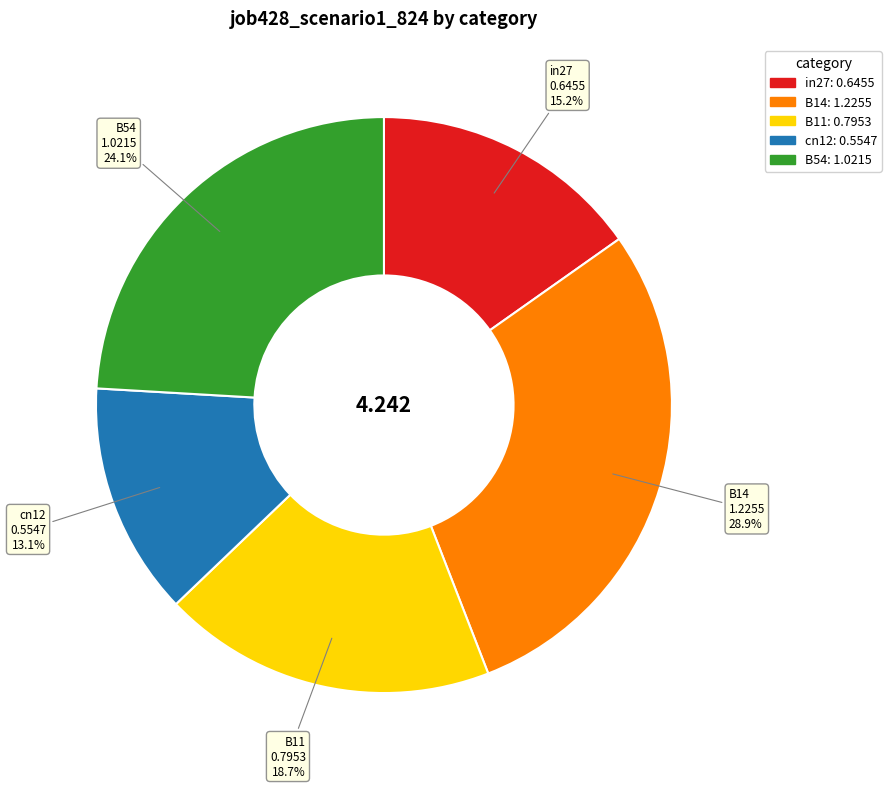

Does B11 account for over 50% of the chart?

No